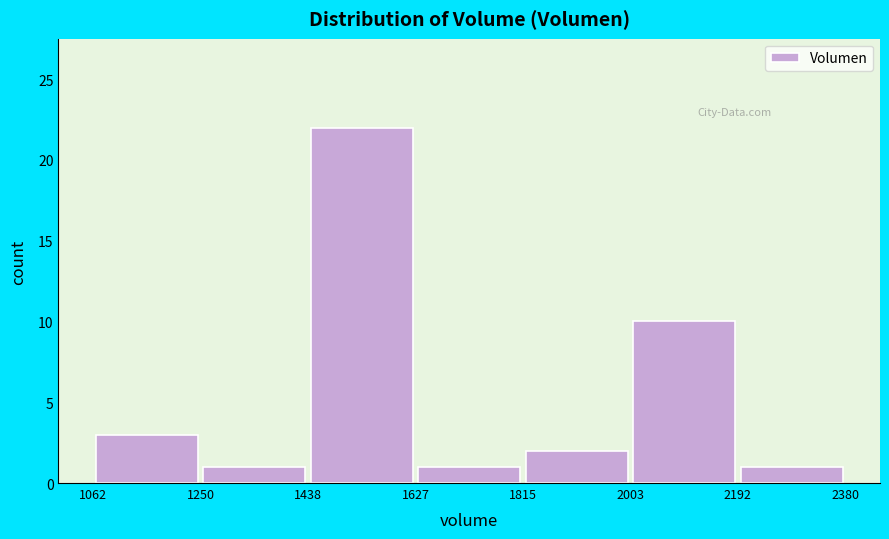

Reading left to right, transcribe this chart: for each bar, give the range it covers on the x-axis and its height. The values are not printed on the chart, so give them approximately, as read against the axis.

1062 to 1250: 3
1250 to 1438: 1
1438 to 1627: 22
1627 to 1815: 1
1815 to 2003: 2
2003 to 2192: 10
2192 to 2380: 1